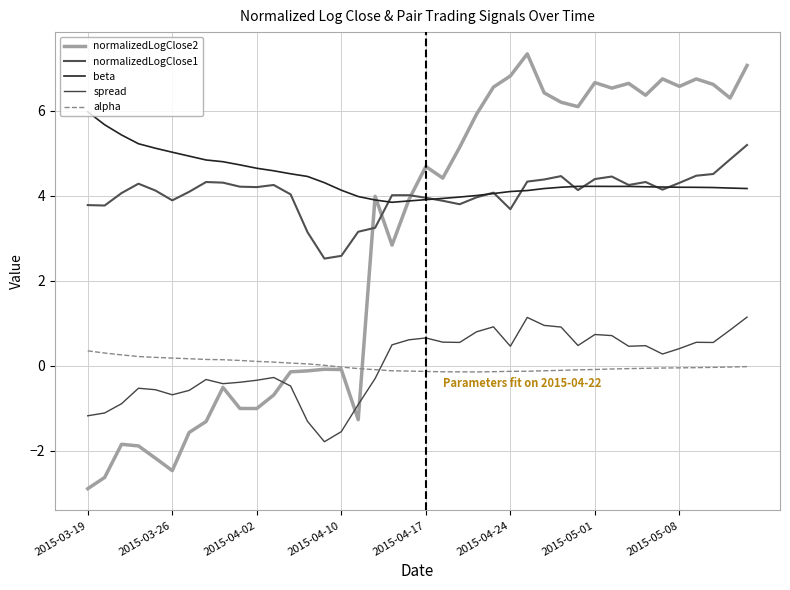

Does the chart display data point markers on the line(s)?

No